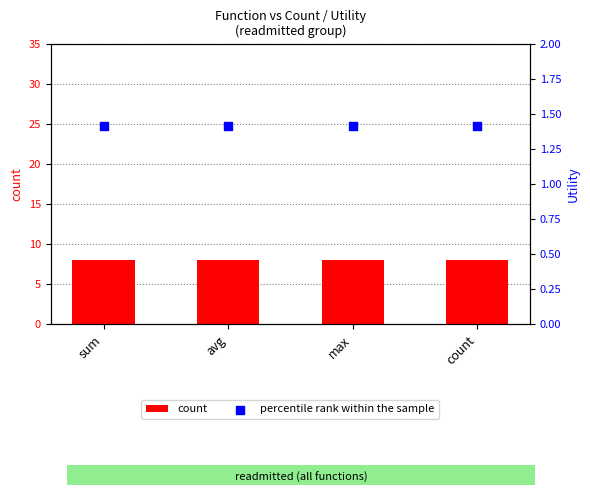

Which series reaches the minimum Y coordinate?

percentile rank within the sample